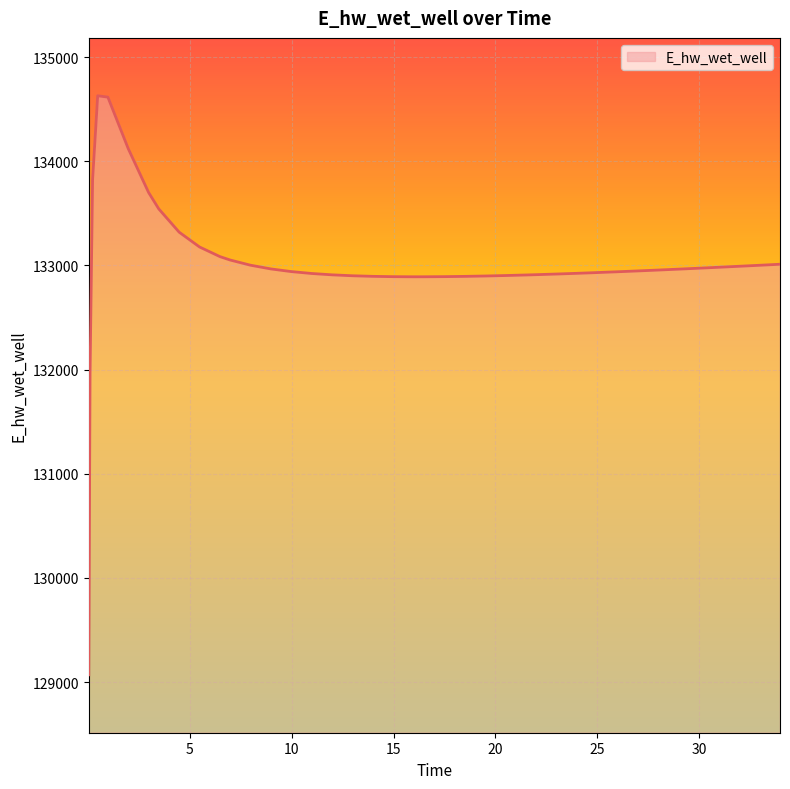

What is the smallest value displayed?

129070.3